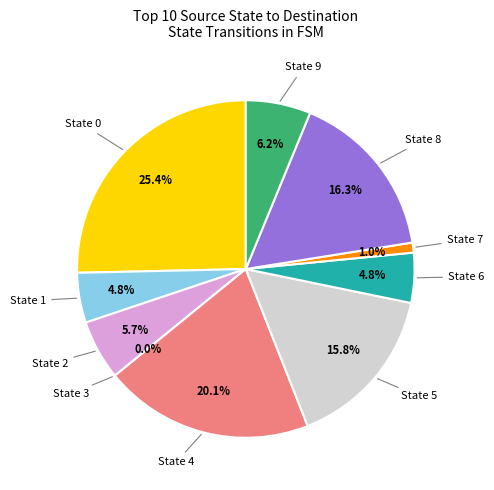

Count the number of slices in the pie.

10